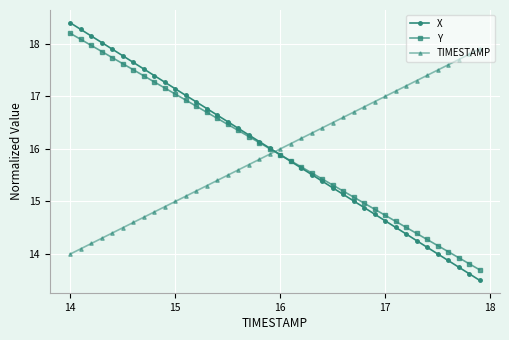

Which series has the widest spread of values?

X